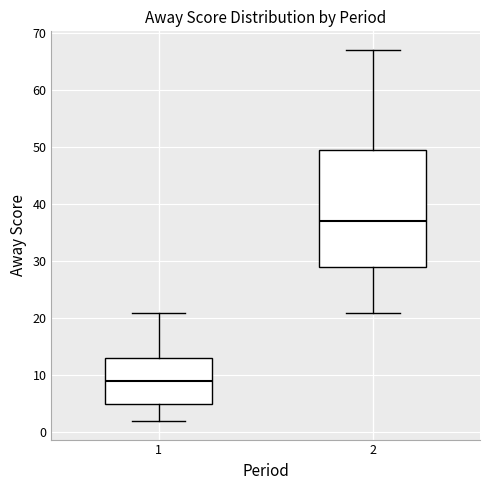

Reading left to right, read every box against the y-axis: the position of its median line, the range the box covers, and the ends of its whiskers. The values are not printed on the chart, so give them approximately, as read against the axis.

1: median 9, box 5 to 13, whiskers 2 to 21
2: median 37, box 29 to 50, whiskers 21 to 67